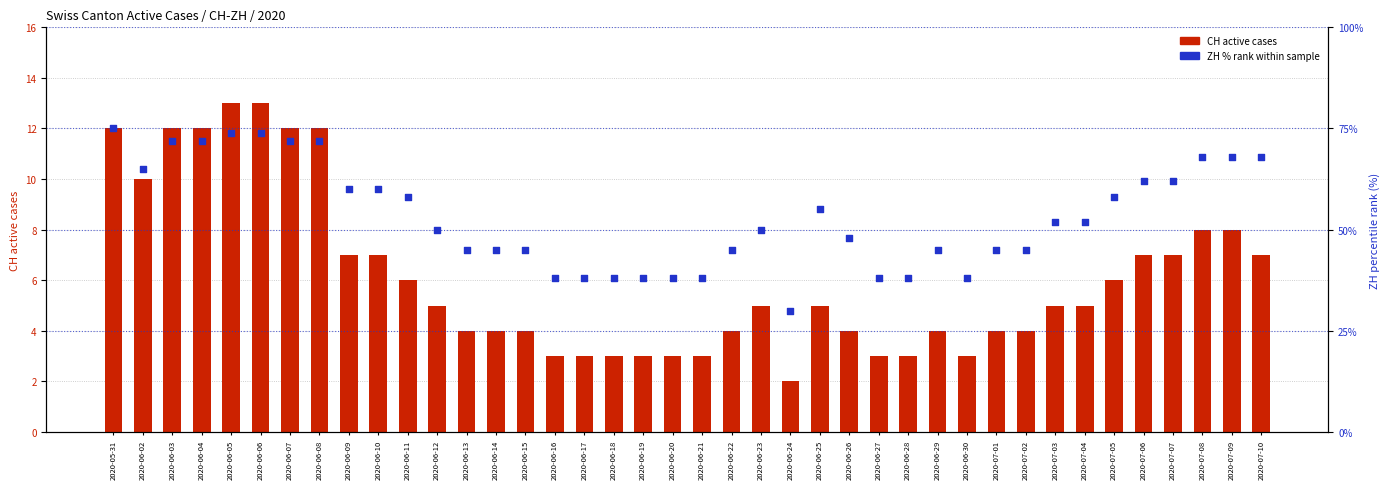

Is the value of CH (total active cases) at 2020-06-11 greater than the value of ZH % rank within sample at 2020-06-29?

No